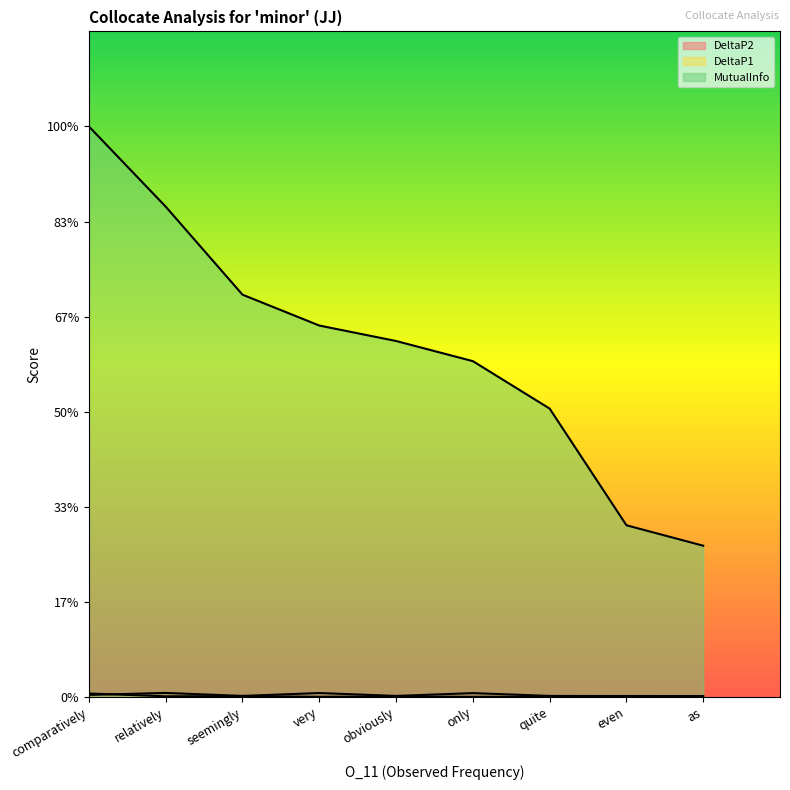

Is the value of DeltaP1 at seemingly greater than the value of MutualInfo at even?

No